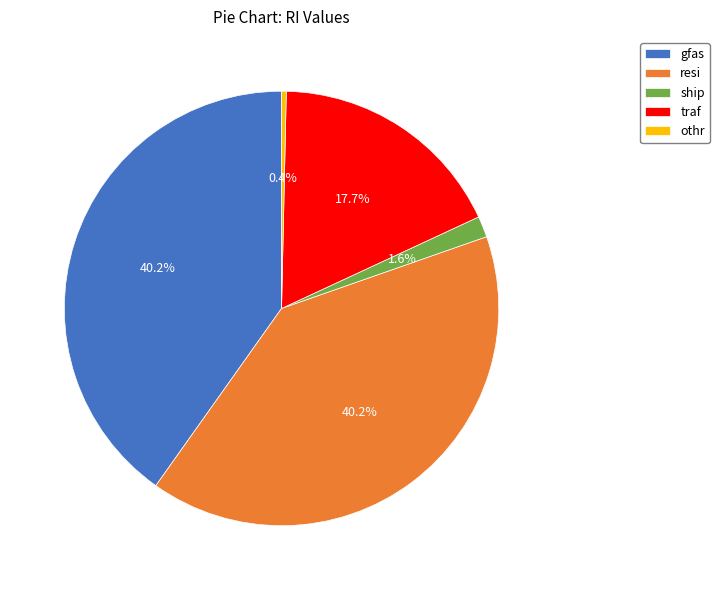

Is the sum of ship and gfas greater than half?

No